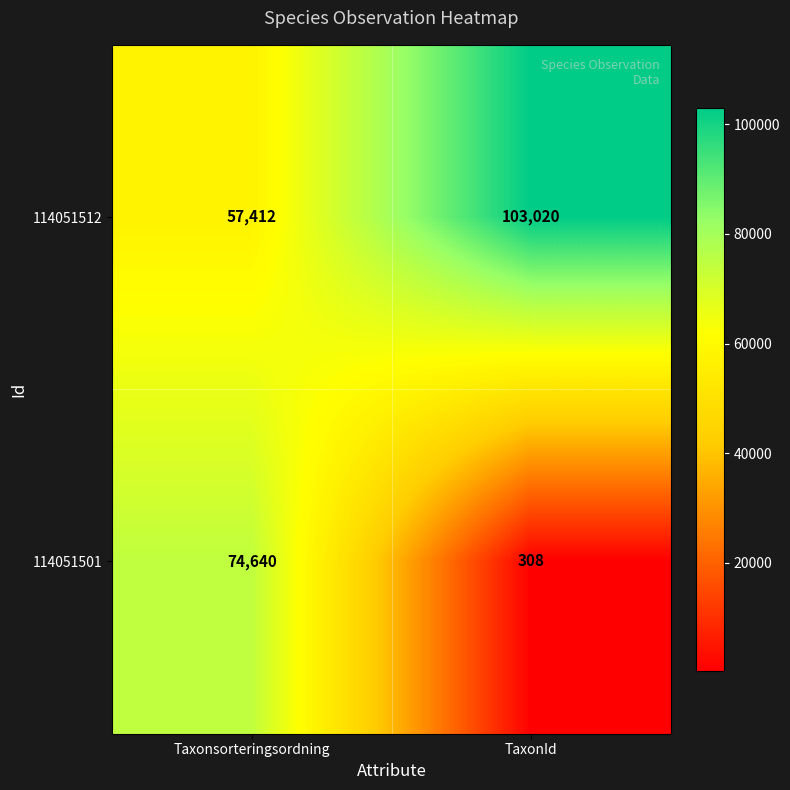

At which category is the sum across all series the highest?

Taxonsorteringsordning